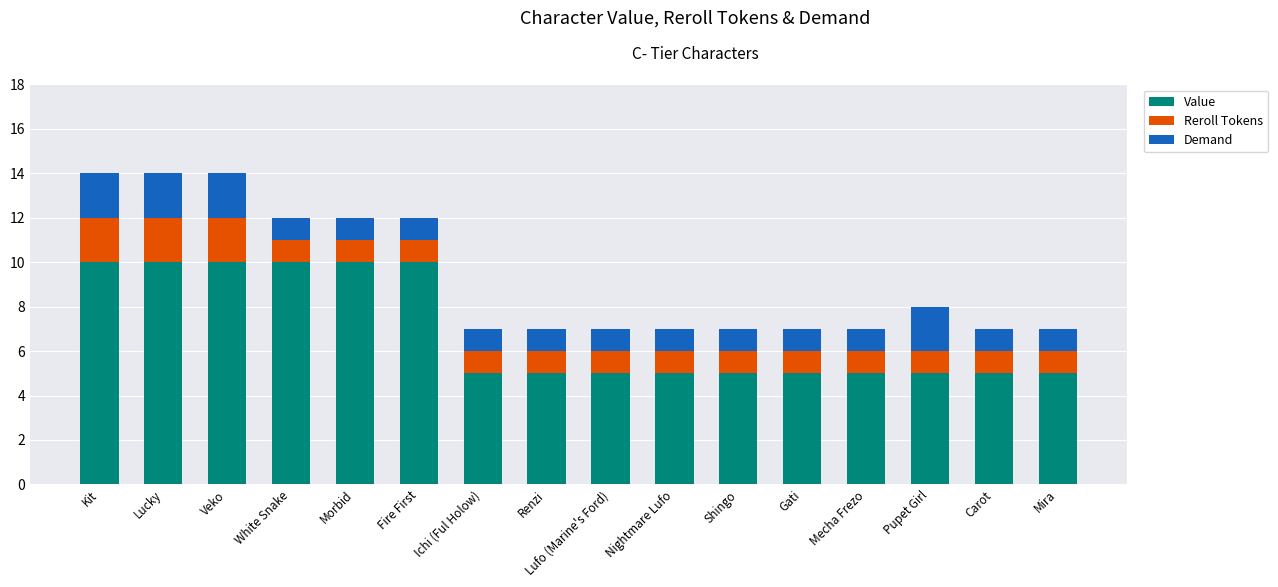

What is the minimum value for Value?

5